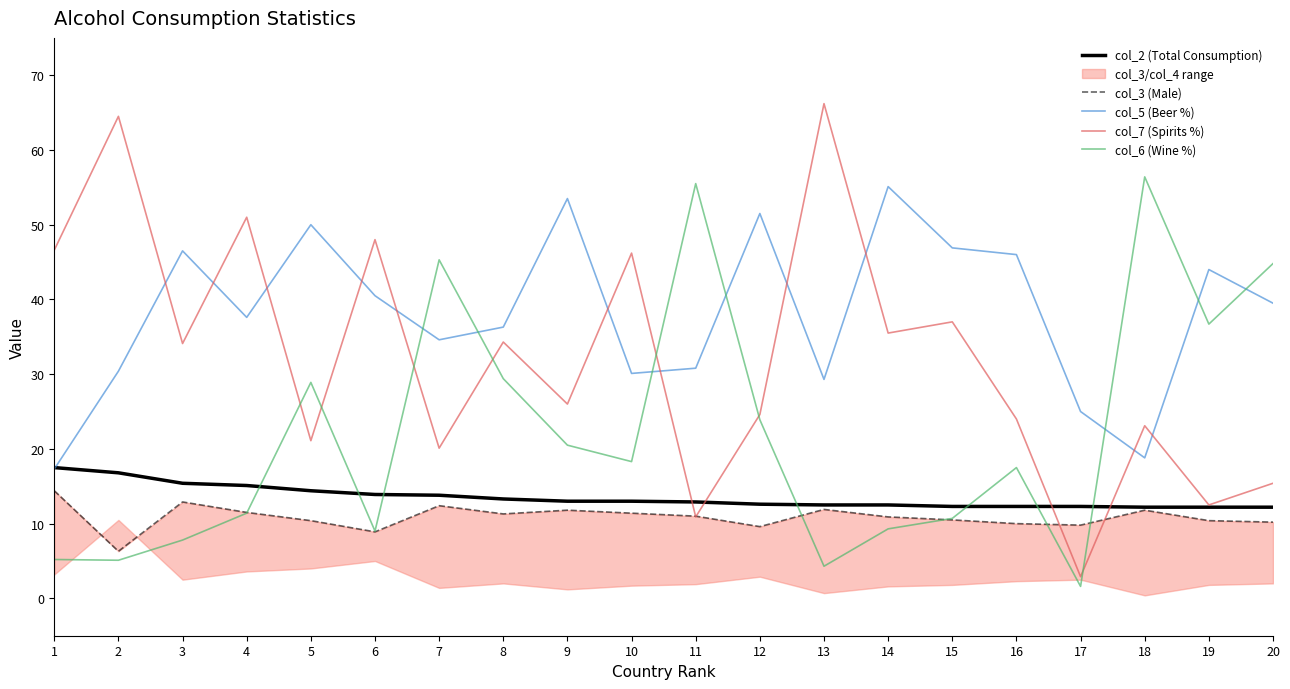

At which label is col_5 (Beer %) closest to 36?

8